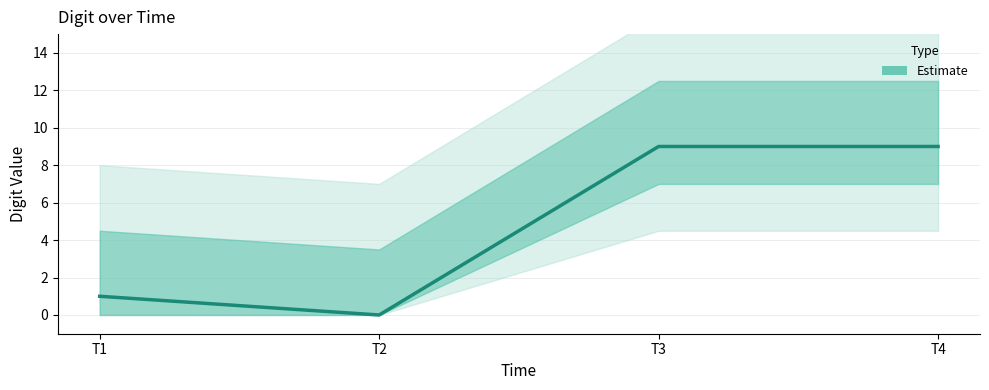

How many categories are shown in the chart?

4